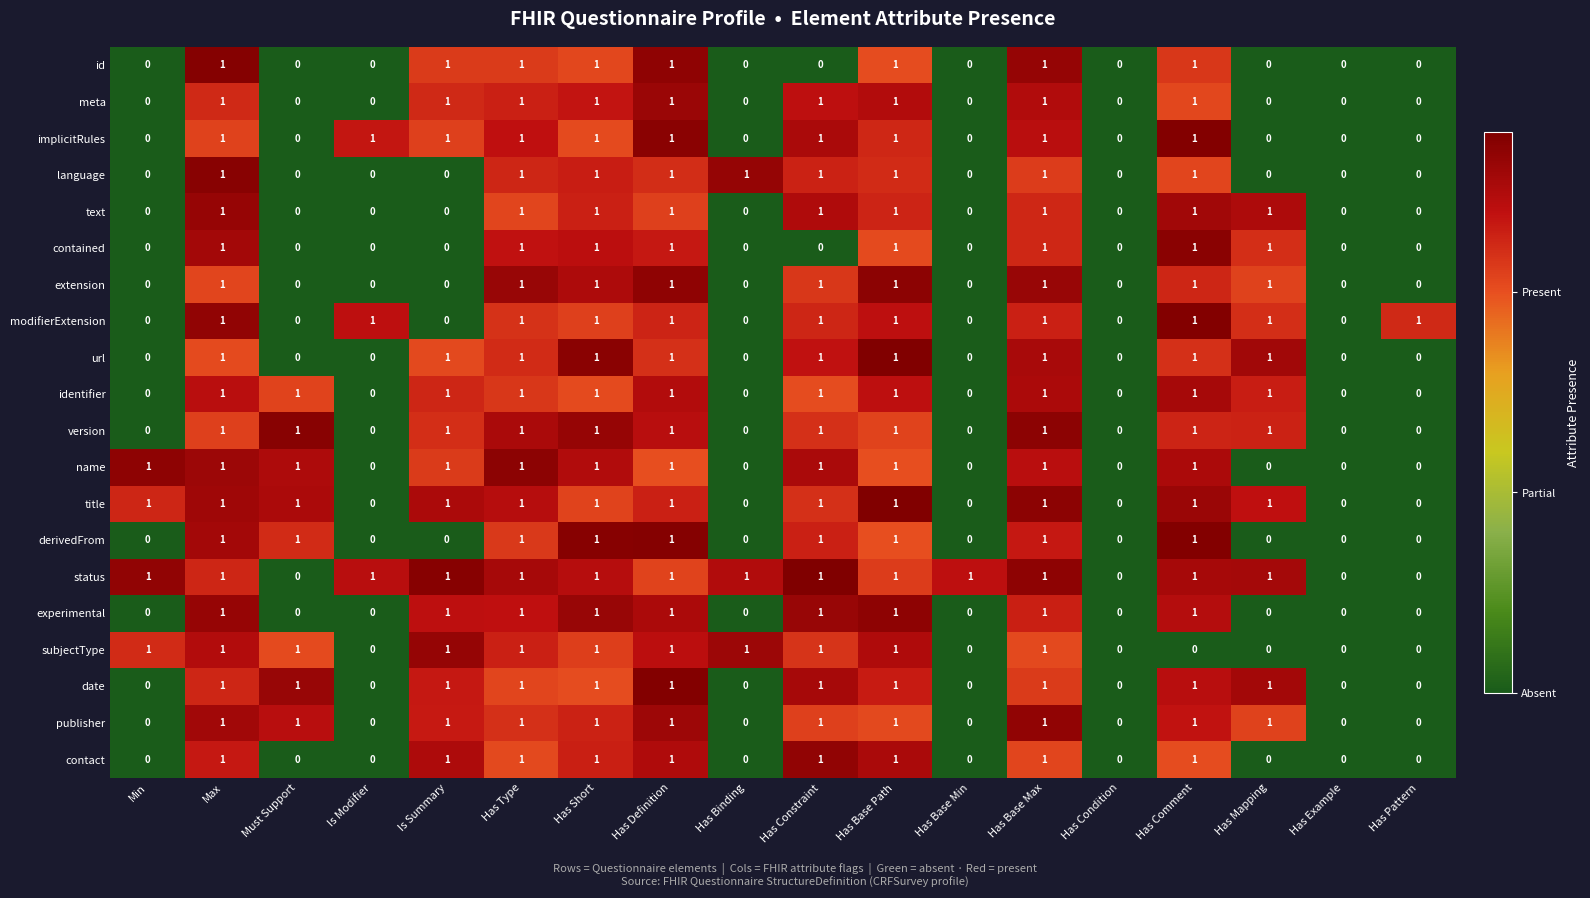

True or false: implicitRules has a value of -1 at Has Binding.

False